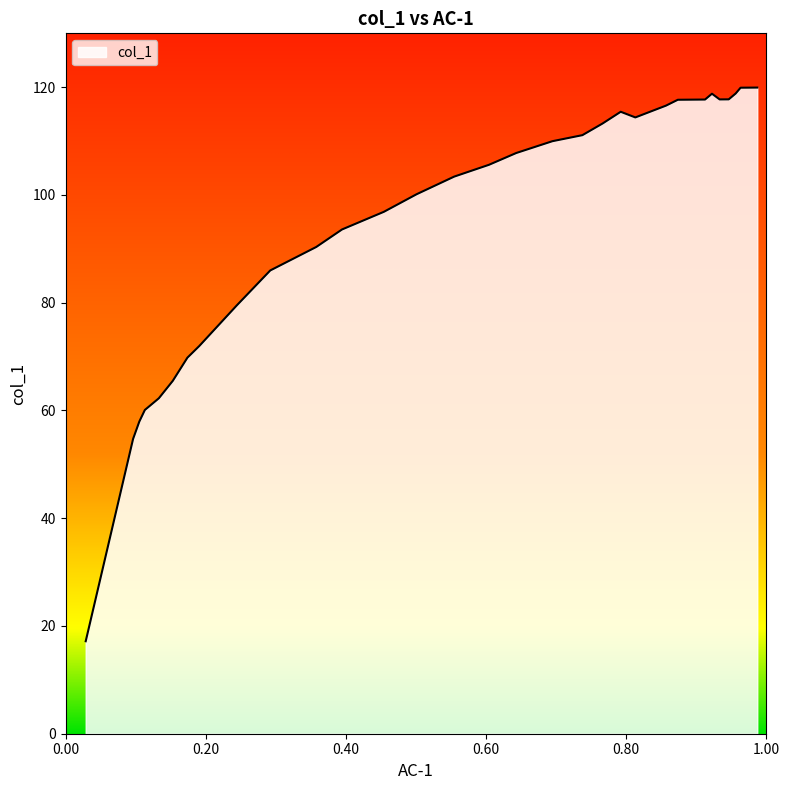

How many categories are shown in the chart?

36